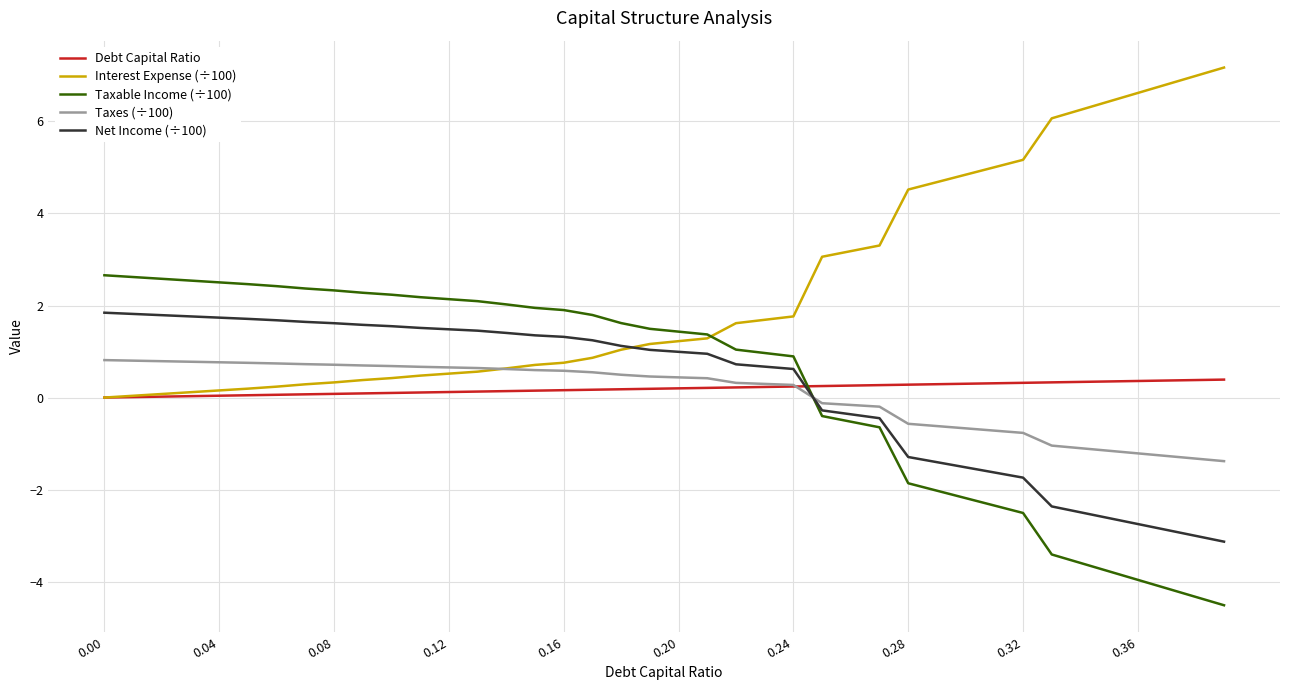

How many intersections are there between Taxes (÷100) and Taxable Income (÷100)?

1